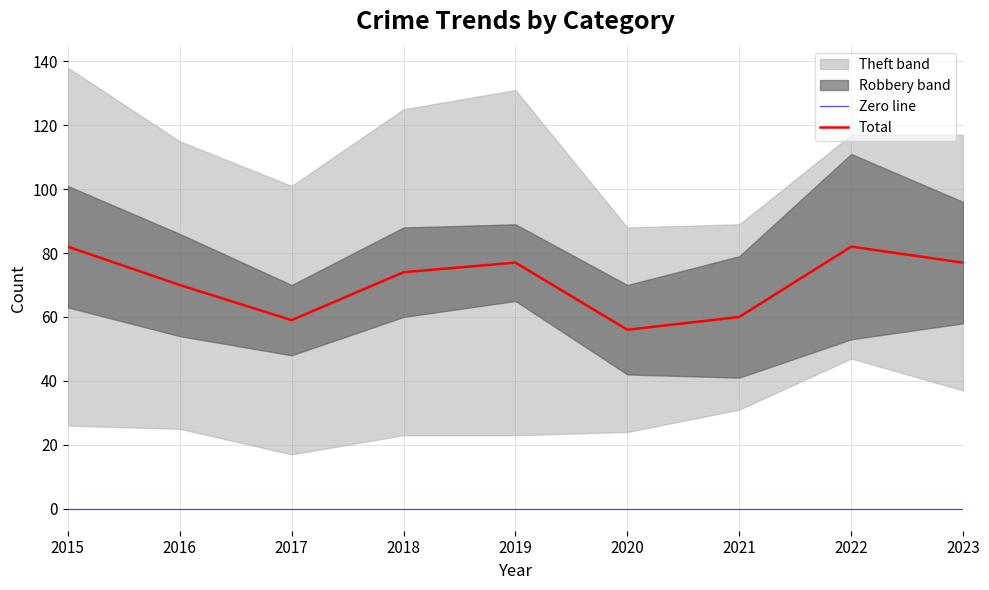

The Total series shows 70 at 2016. True or false?

True